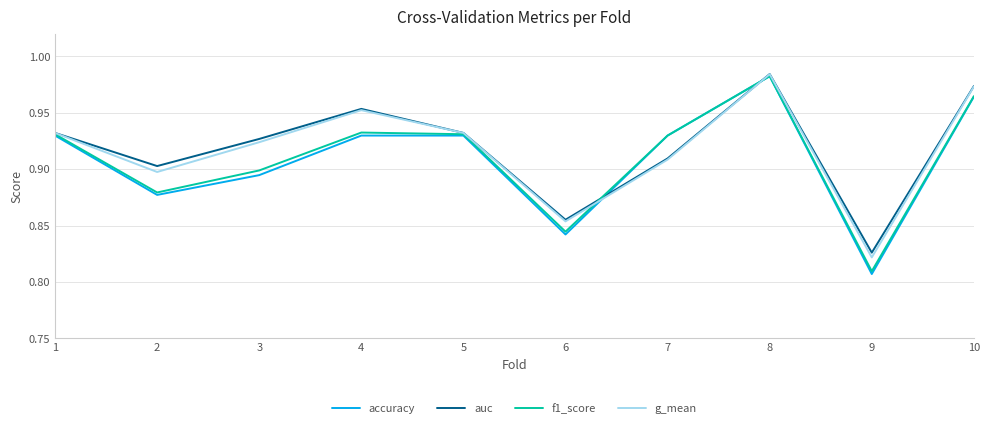

Which series has the largest range (max minus min)?

accuracy